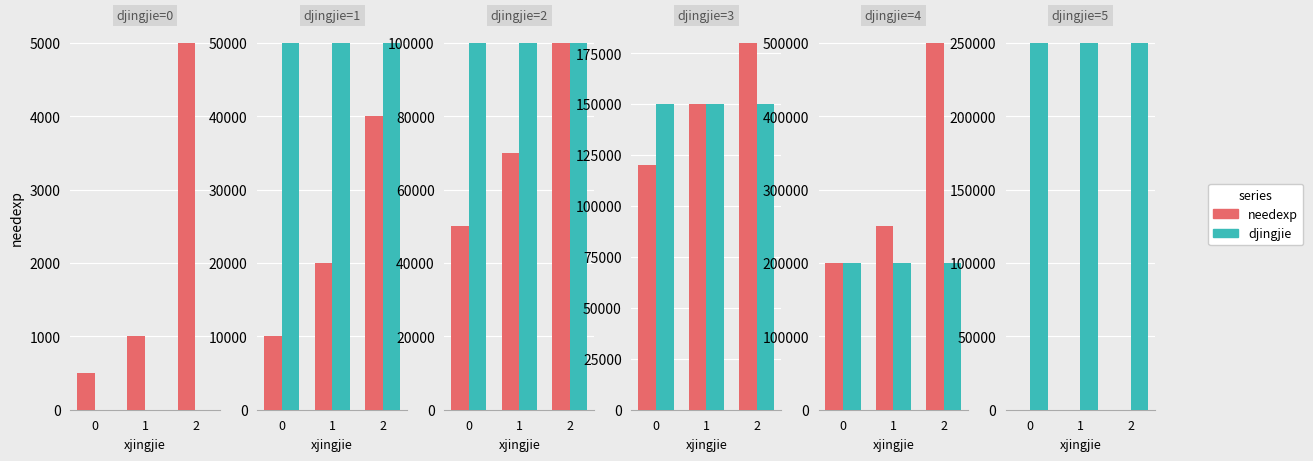

What is the difference between the highest and lowest values at 1?

249999